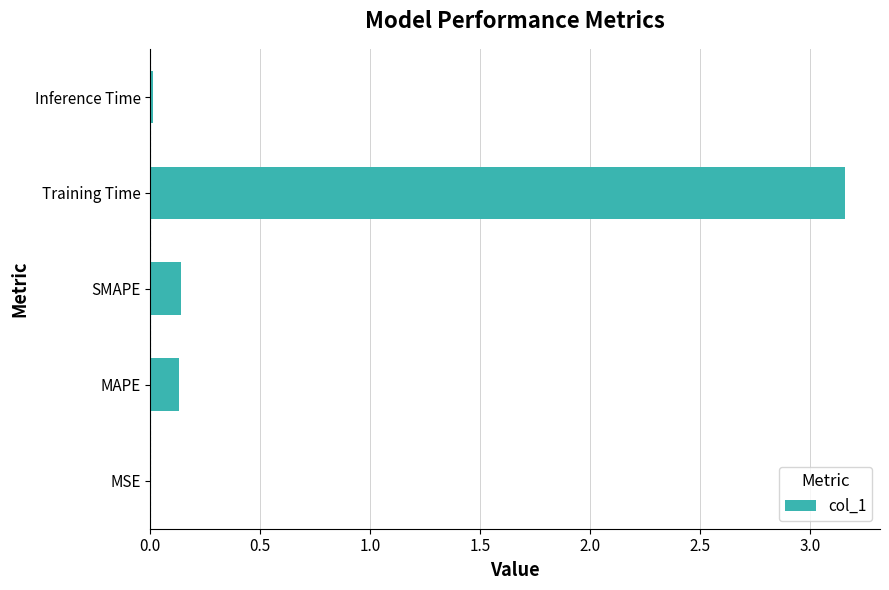

Which category has the highest value across all series?

Training Time